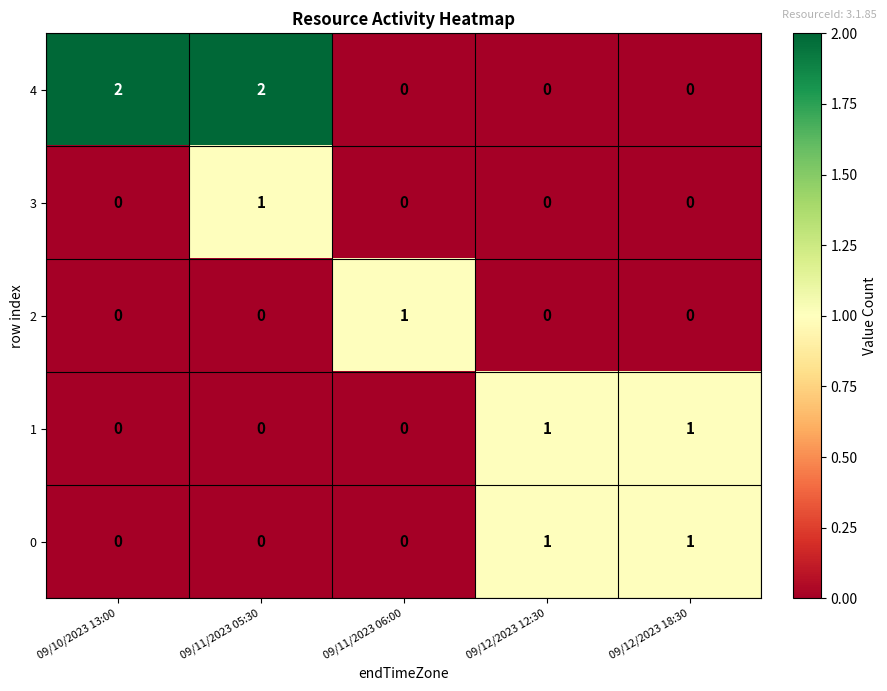

True or false: 2 has a value of 1 at 09/12/2023 18:30.

False